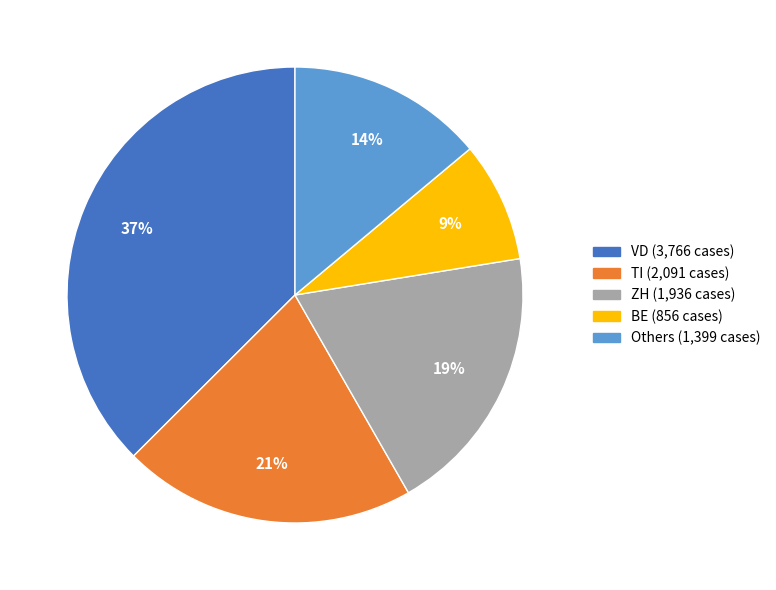

Does any single category account for the majority?

No